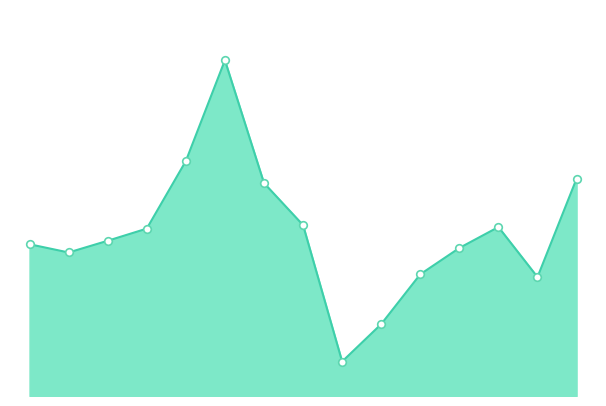

Does the chart have visible grid lines?

No